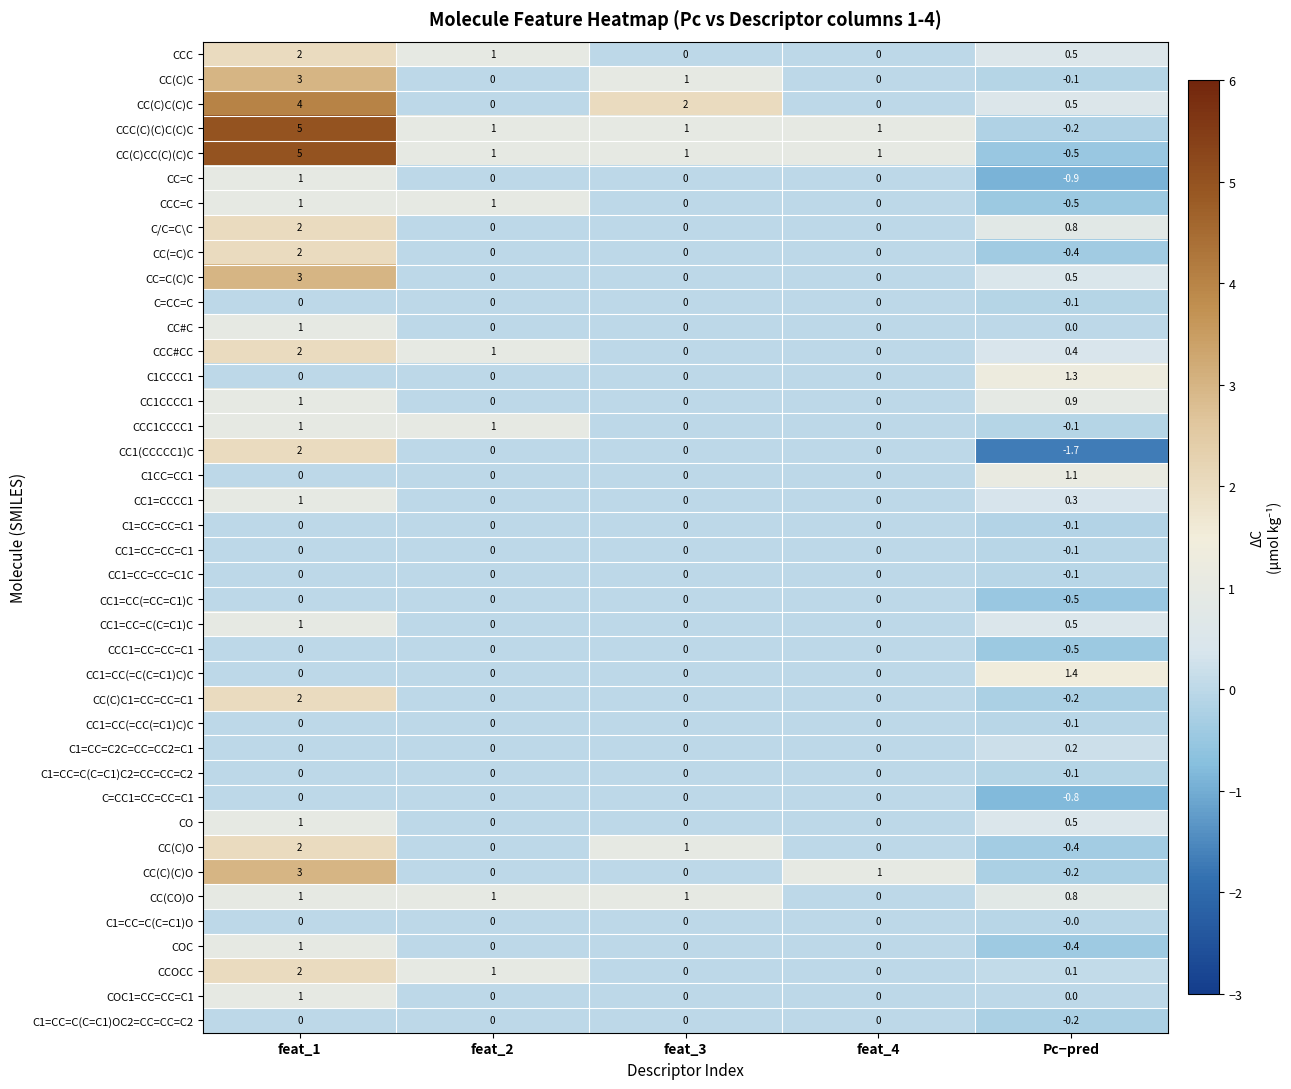

Is it true that CCC#CC equals 0.4 at Pc−pred?

True